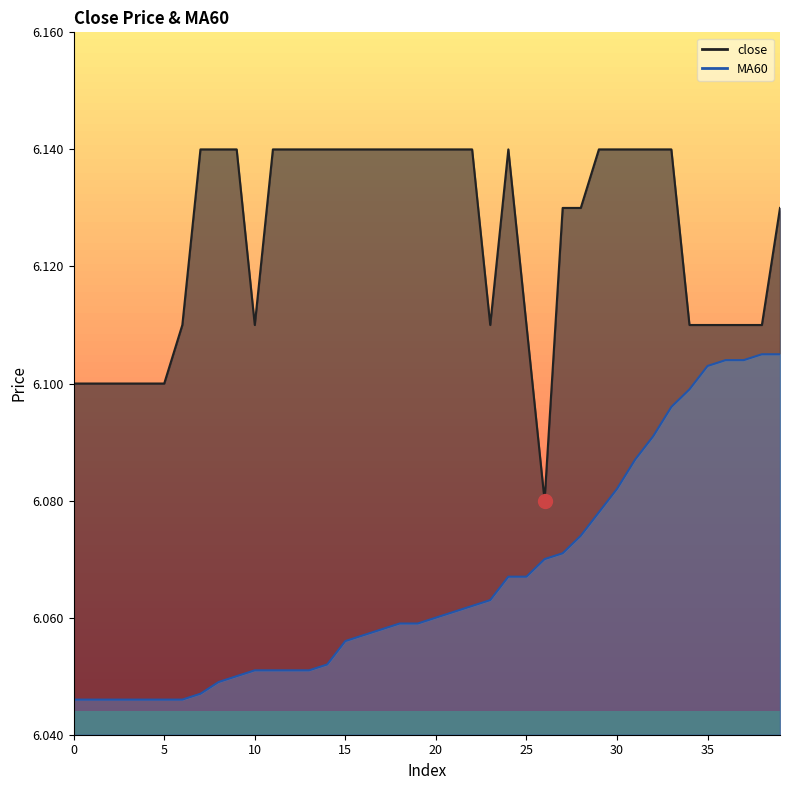

The value of close at 33 is 6.1. True or false?

True